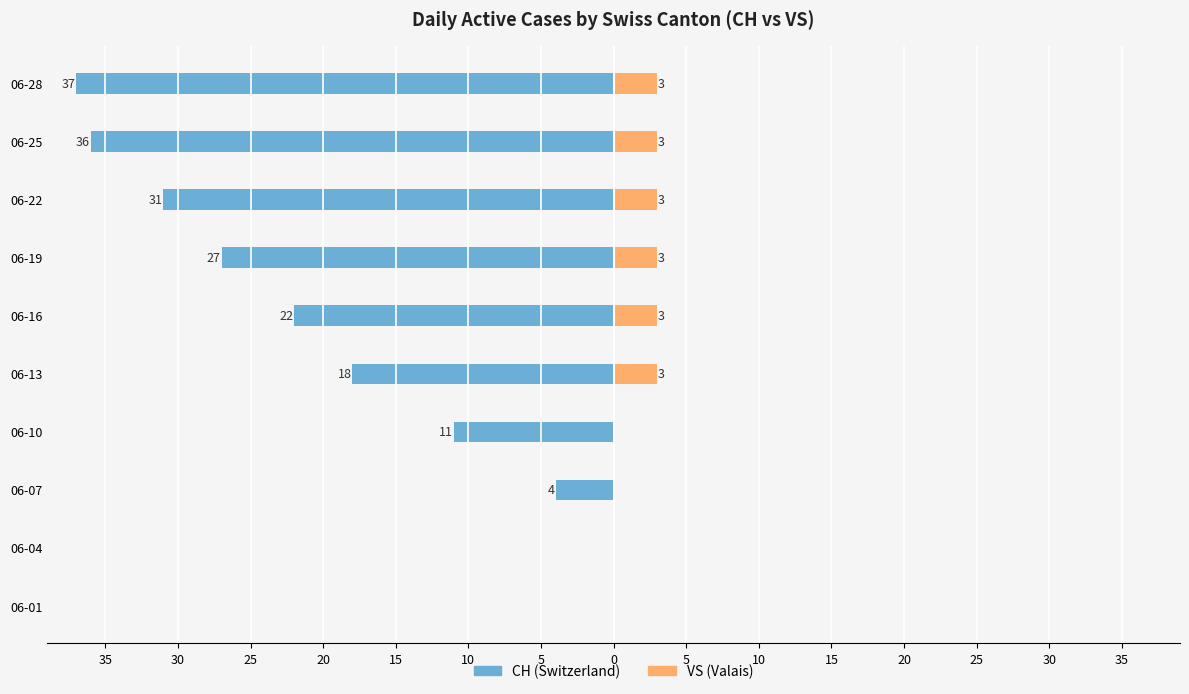

Is the value of CH at 06-16 greater than the value of VS at 06-10?

No